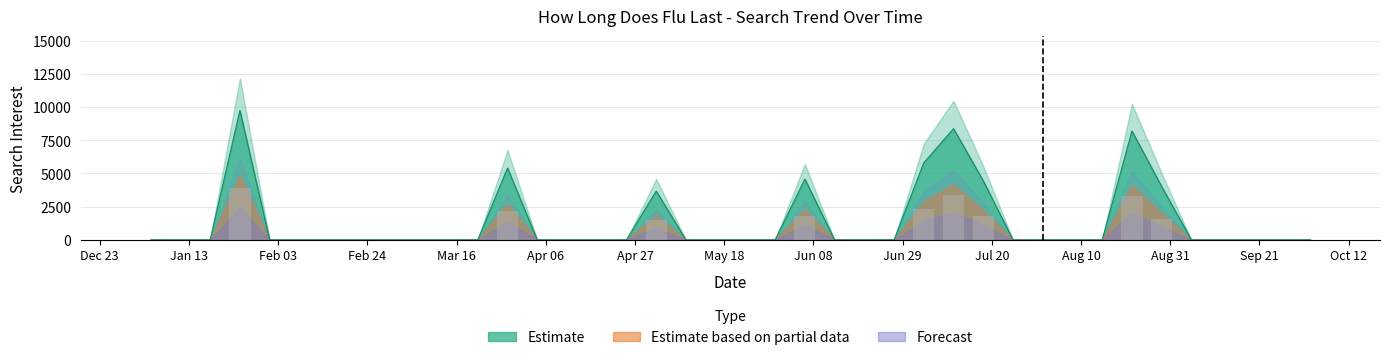

Between 2004-05-09 and 2004-05-16, which series saw the biggest shift?

Estimate